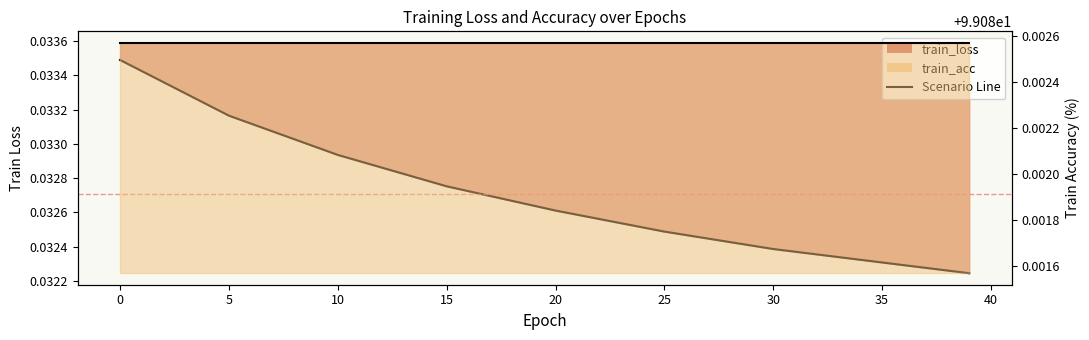

The chart shows a value of 0.0 at 0. True or false?

False